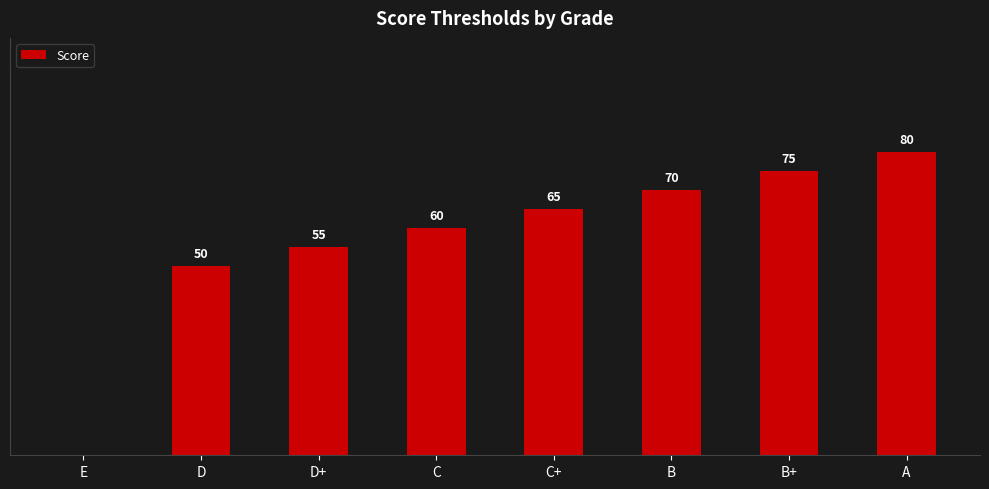

At which label is the value closest to 40?

D